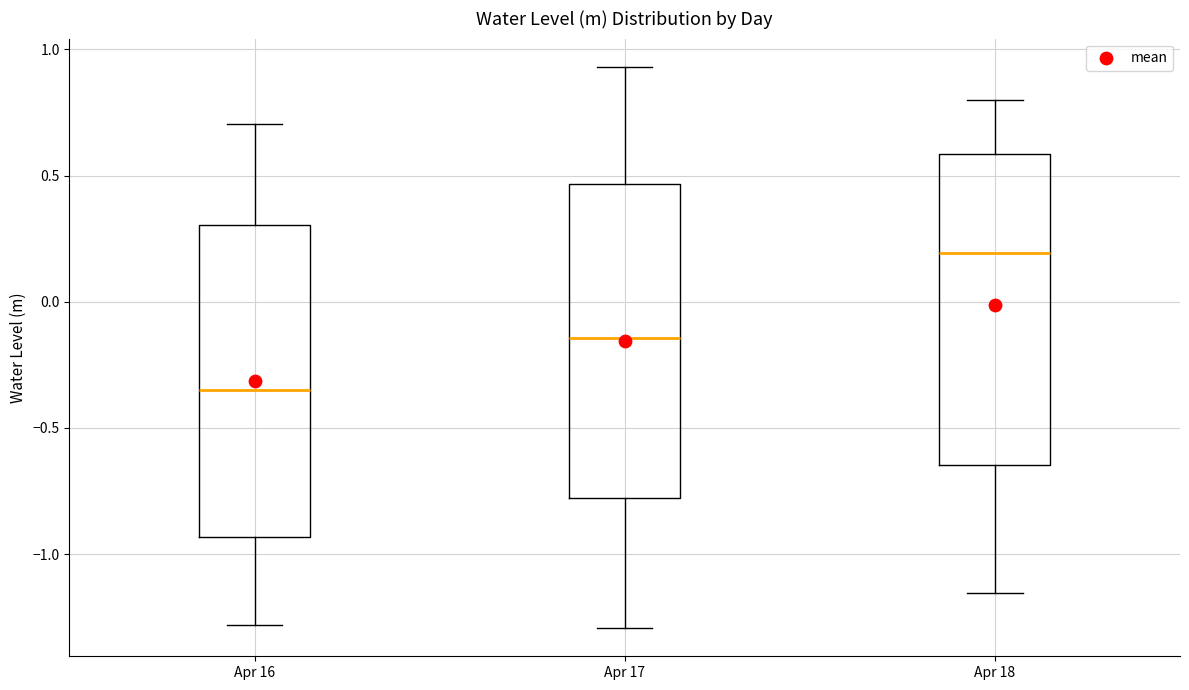

Reading left to right, read every box against the y-axis: the position of its median line, the range the box covers, and the ends of its whiskers. The values are not printed on the chart, so give them approximately, as read against the axis.

Apr 16: median -0.35, box -0.95 to 0.30, whiskers -1.30 to 0.70
Apr 17: median -0.15, box -0.80 to 0.45, whiskers -1.30 to 0.95
Apr 18: median 0.20, box -0.65 to 0.60, whiskers -1.15 to 0.80